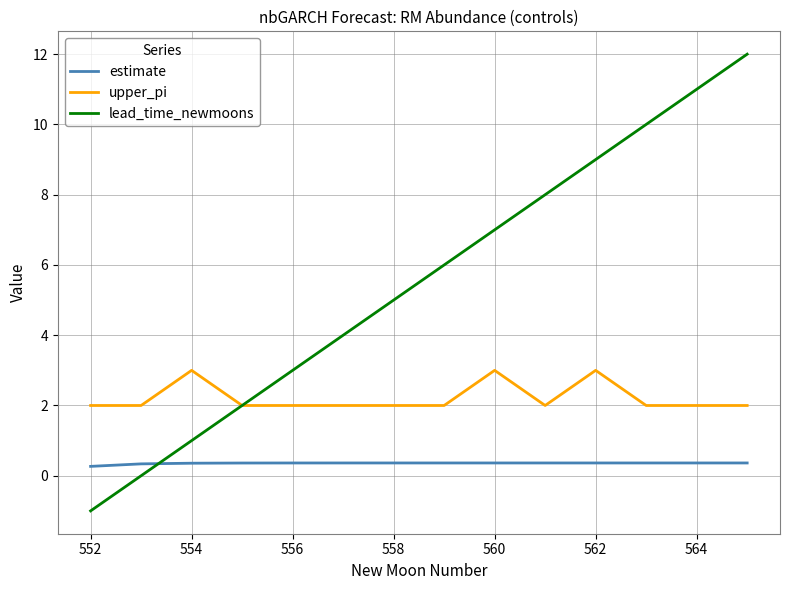

What is the smallest value displayed?

-1.0